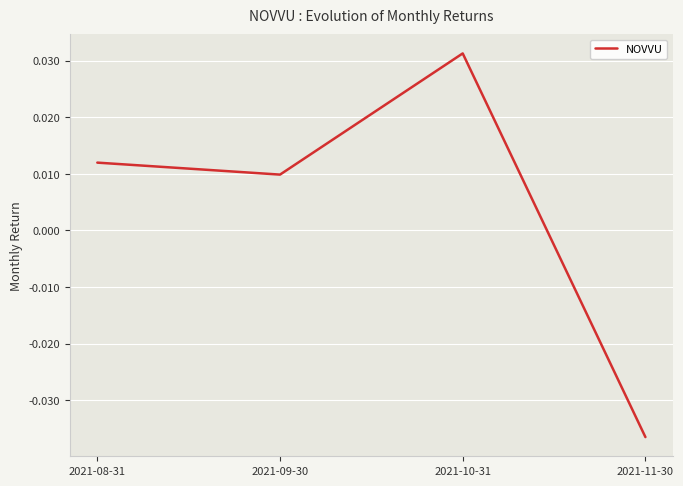

What position from the right is 2021-08-31?

4